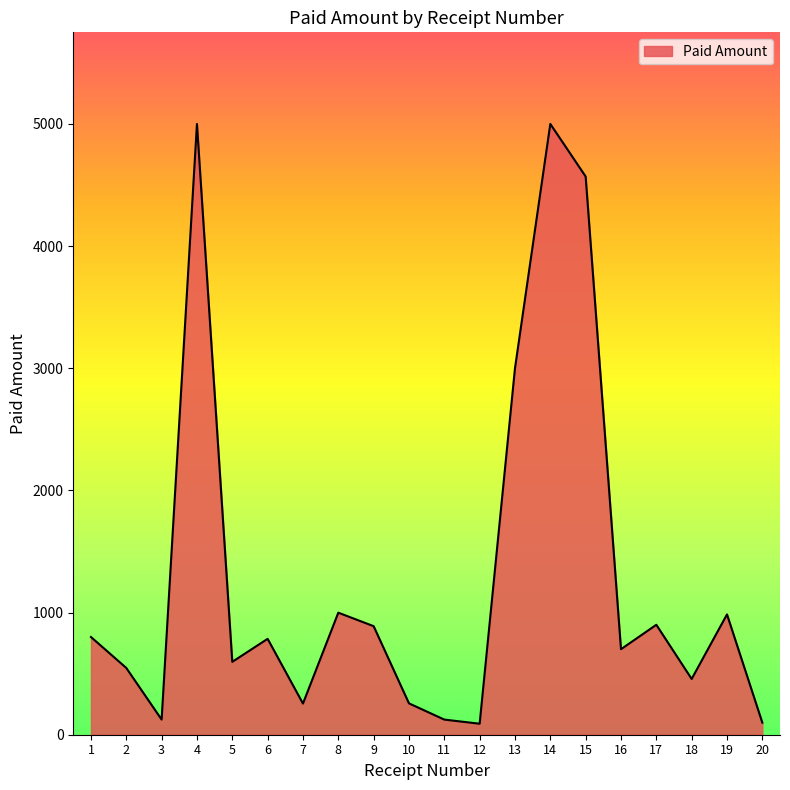

What is the greatest value displayed?

5000.0